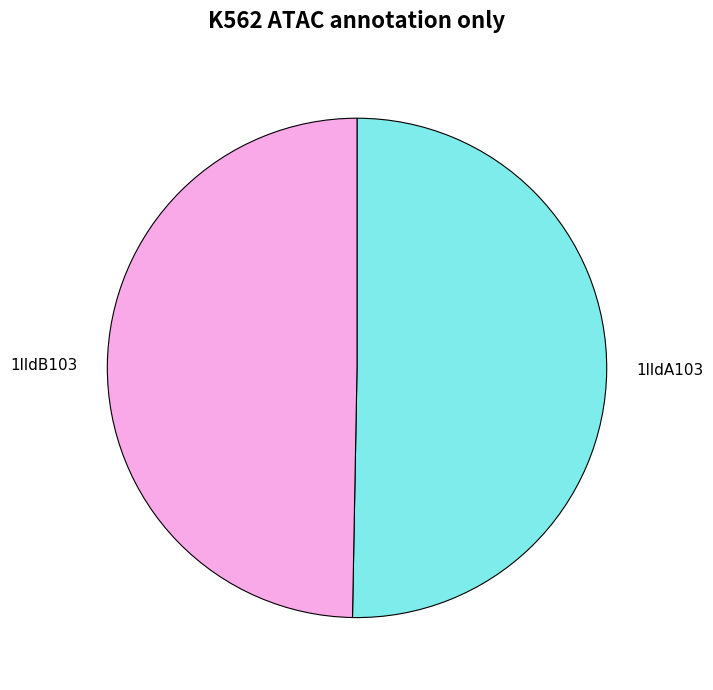

What is the largest slice in the pie chart?

1lldA103